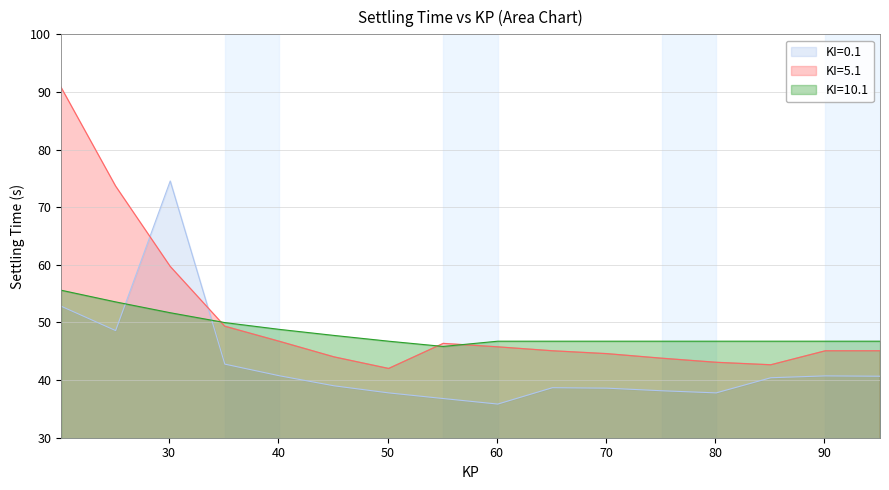

What is the total value across all series at 80.1?

127.6